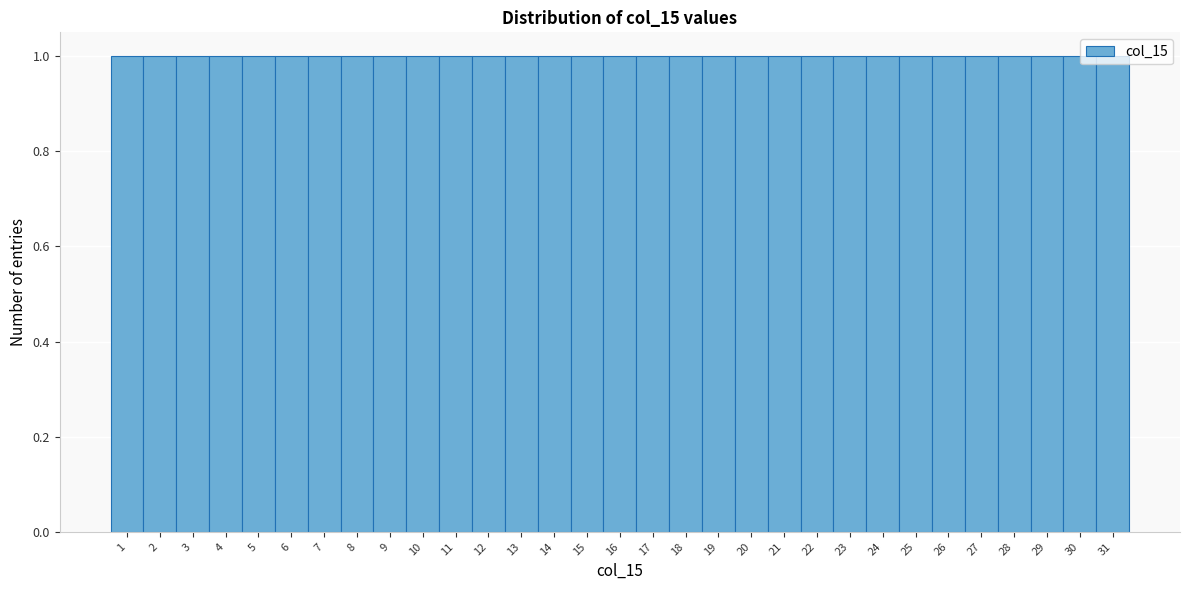

How tall is the bar that spans 4.5 to 5.5 on the x-axis? The values are not printed on the chart, so give them approximately, as read against the axis.

1